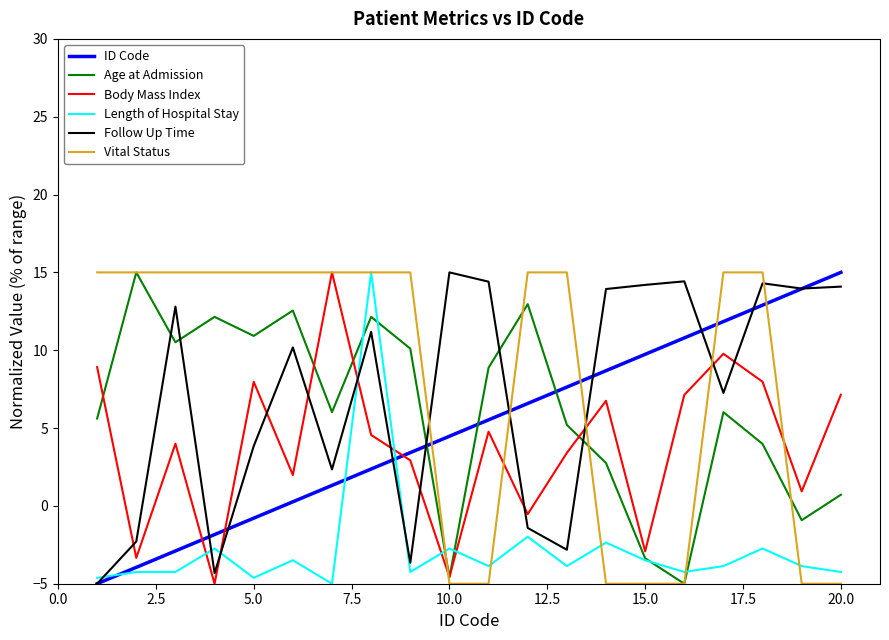

True or false: Age at Admission and ID Code intersect in this chart.

True